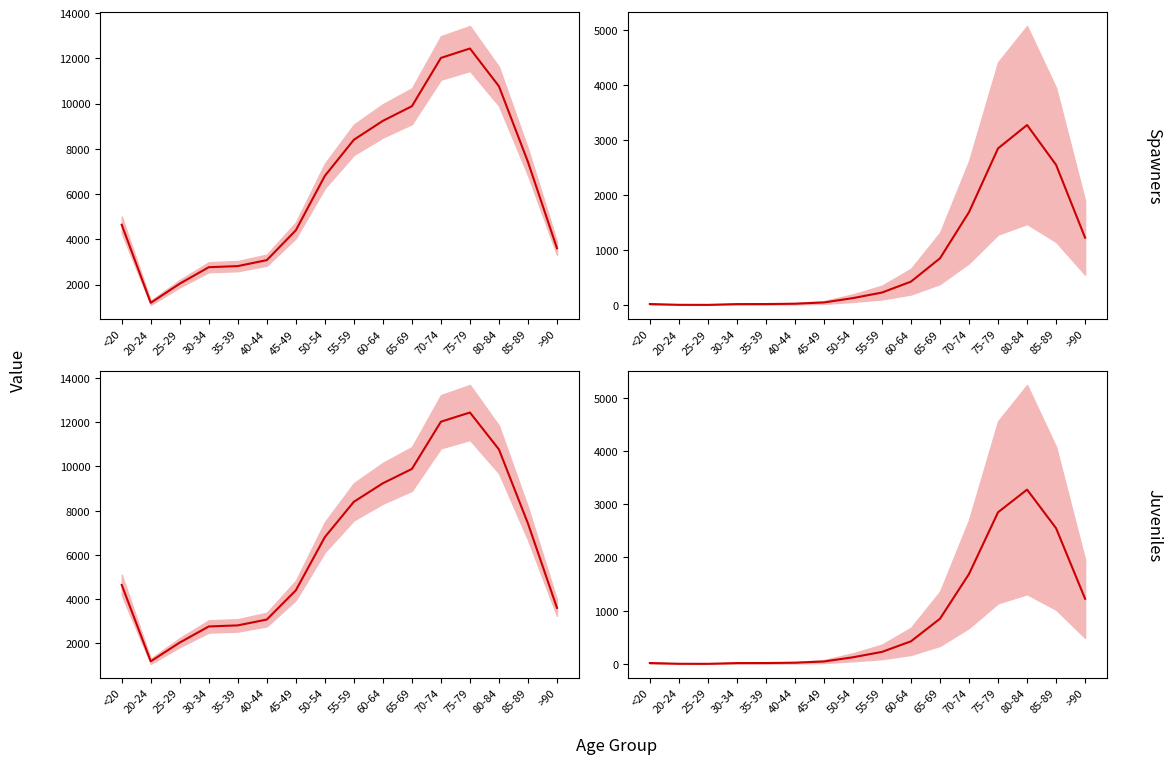

What is the difference between the col_1 juv values at 65-69 and 45-49?

5487